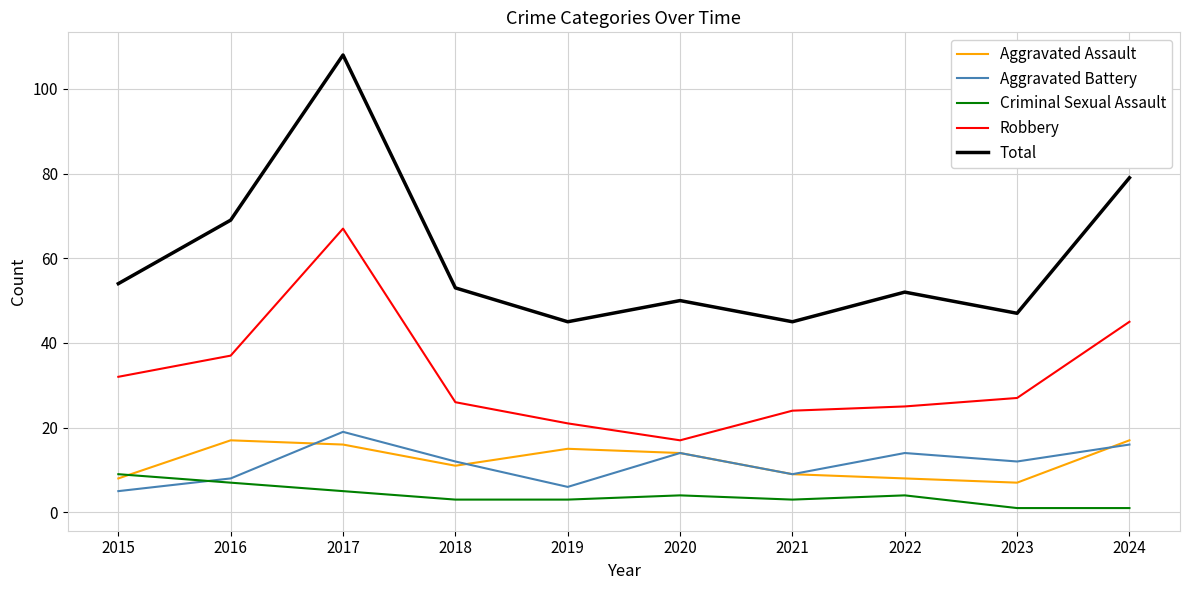

What is the sum of all Aggravated Battery values?

115